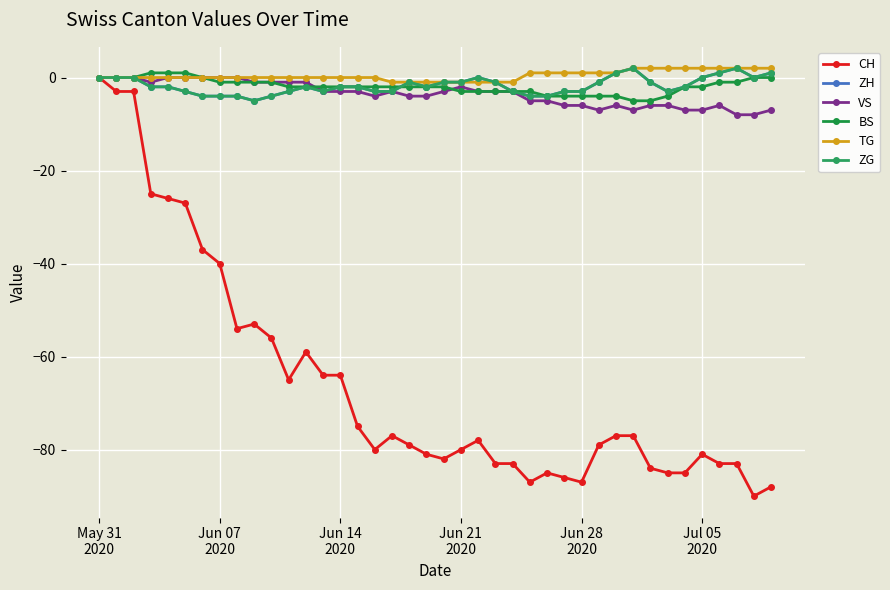

What is the minimum value shown in the chart?

-90